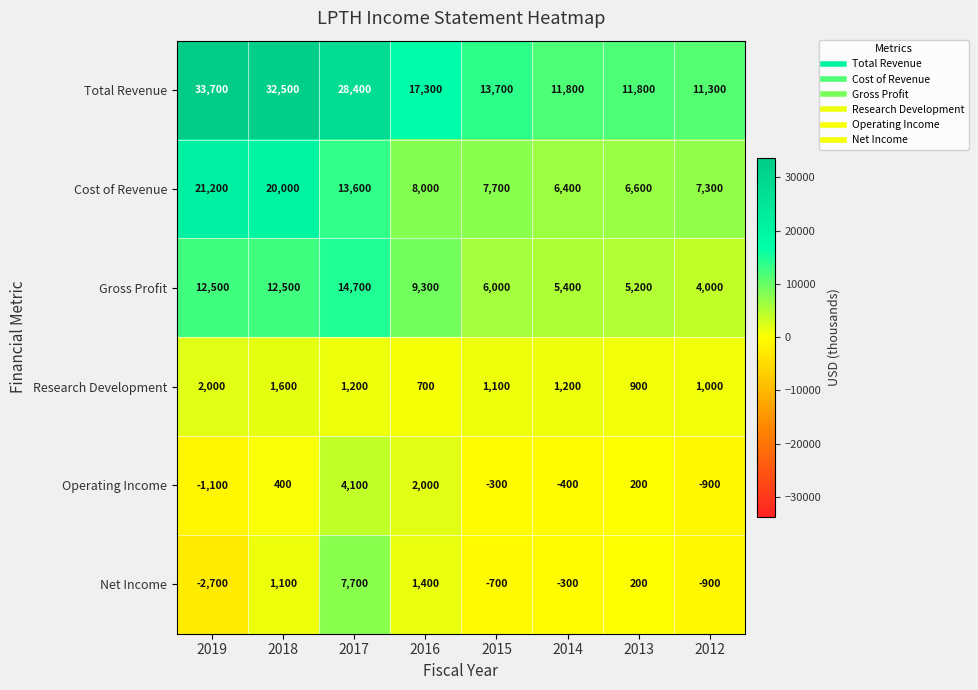

Rank the series by their maximum value, from highest to lowest.

Total Revenue, Cost of Revenue, Gross Profit, Net Income, Operating Income, Research Development